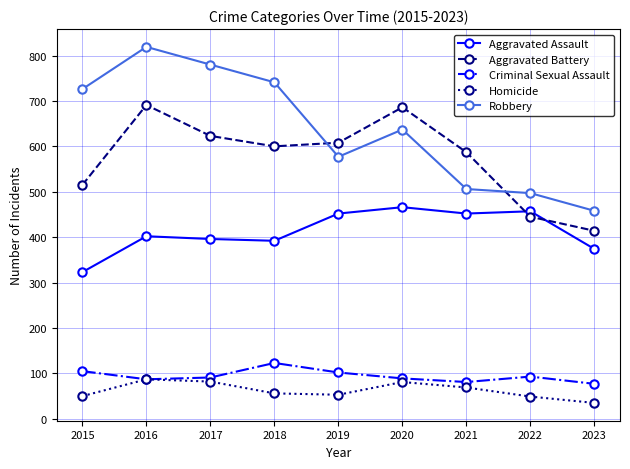

How many lines are shown in the chart?

5